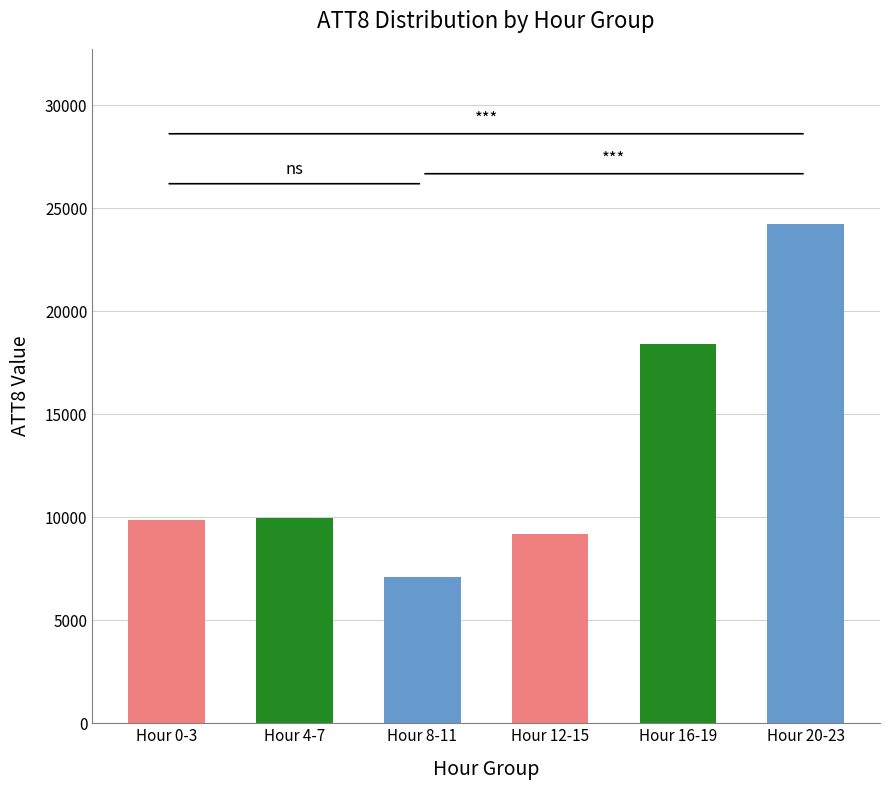

What is the average value?

13125